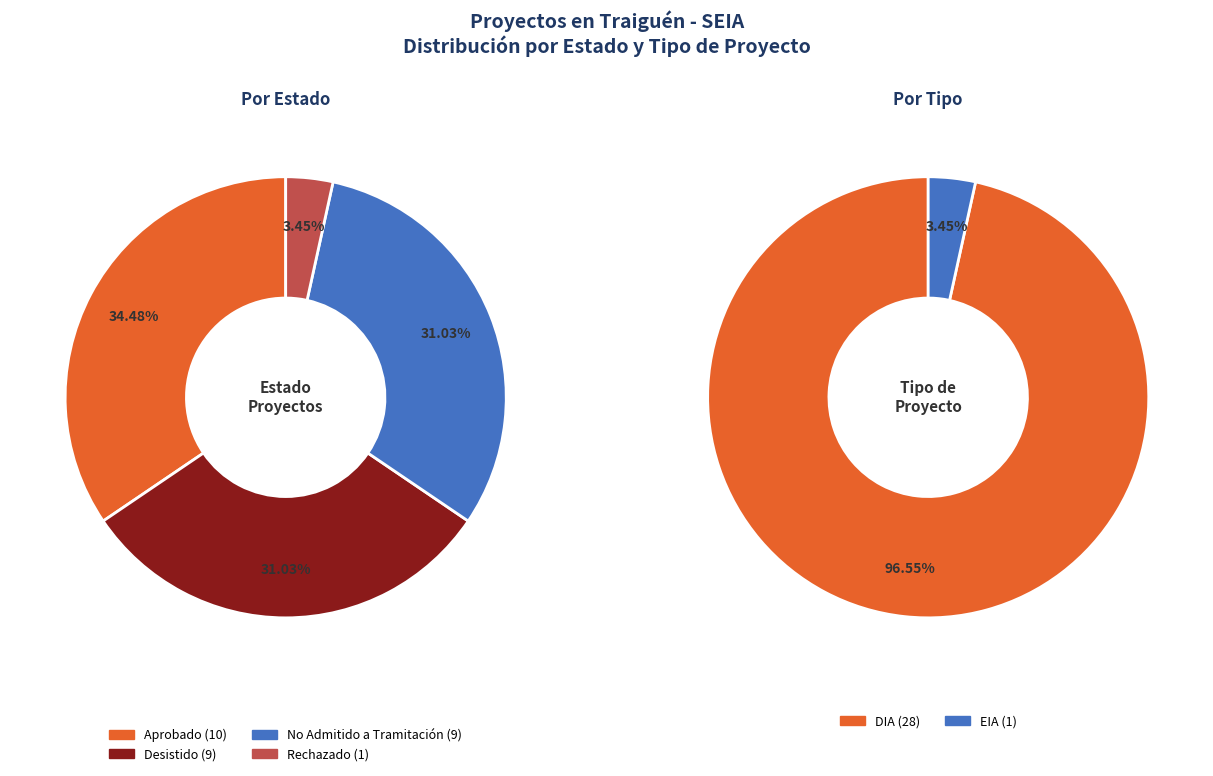

At Aprobado, list the series in order from largest to smallest.

Estado, Tipo